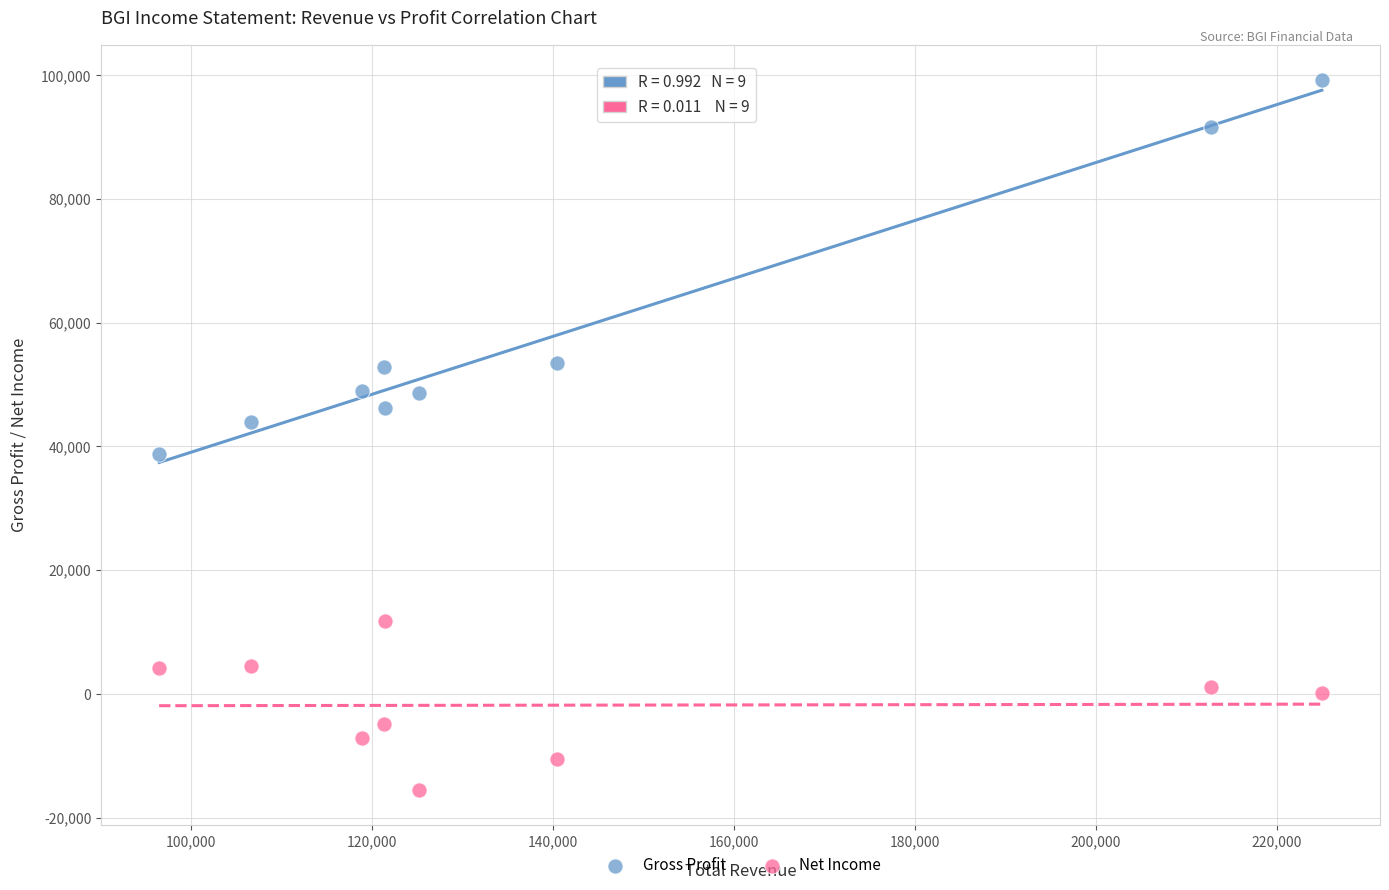

Across all data points, what is the range of Y values (max minus min)?

114700